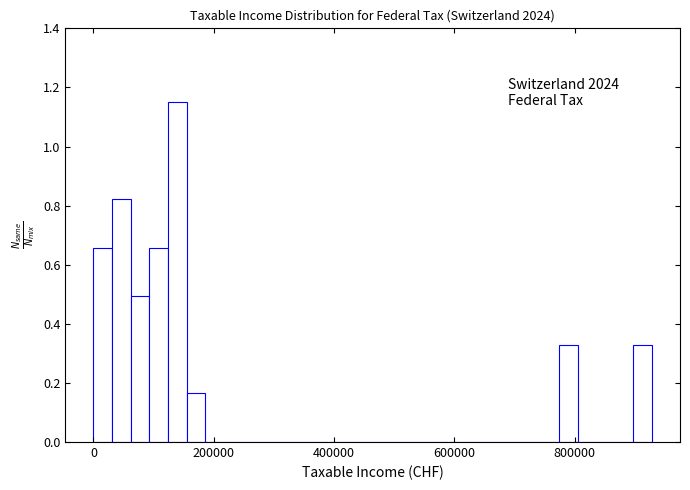

Around what value on the x-axis is the tallest bar? Give the approximate position of its centre, as read against the axis.

140000